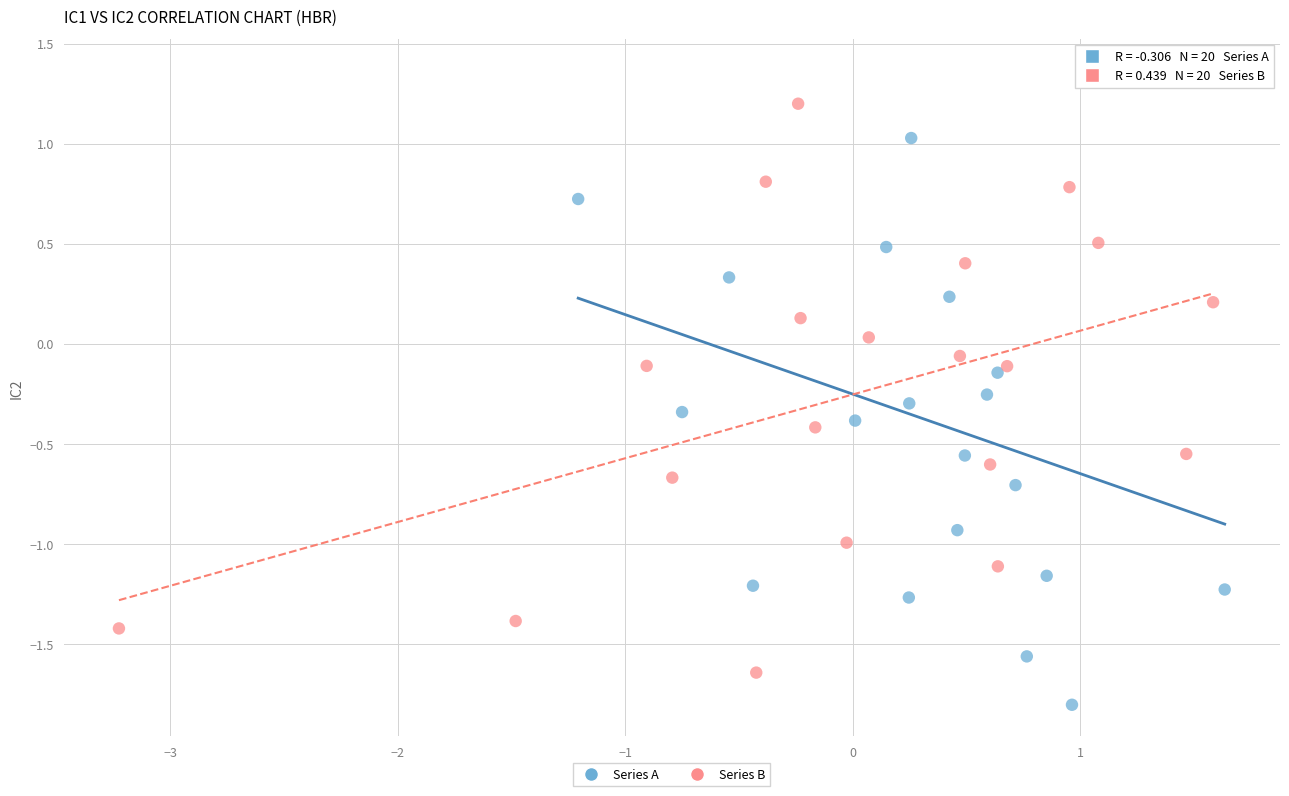

Which series has the largest Y range (max minus min)?

Series A